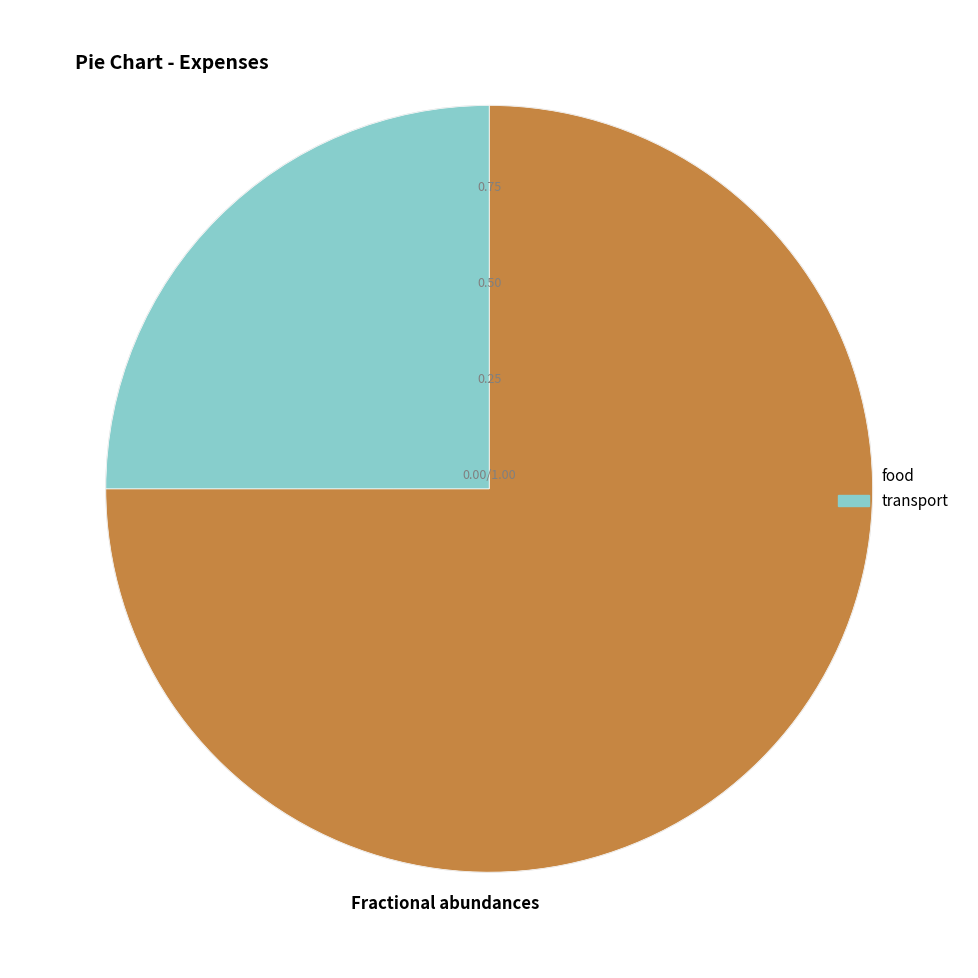

Is it true that food is 75% of the pie?

True